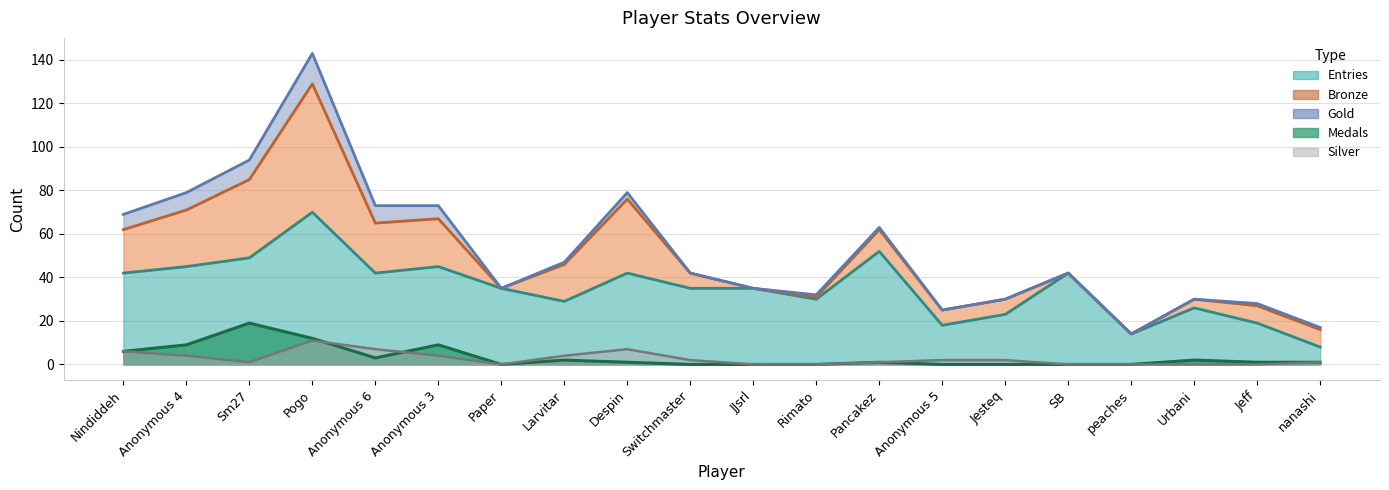

Between which two adjacent categories do Medals and Silver first intersect?

Pogo and Anonymous 6